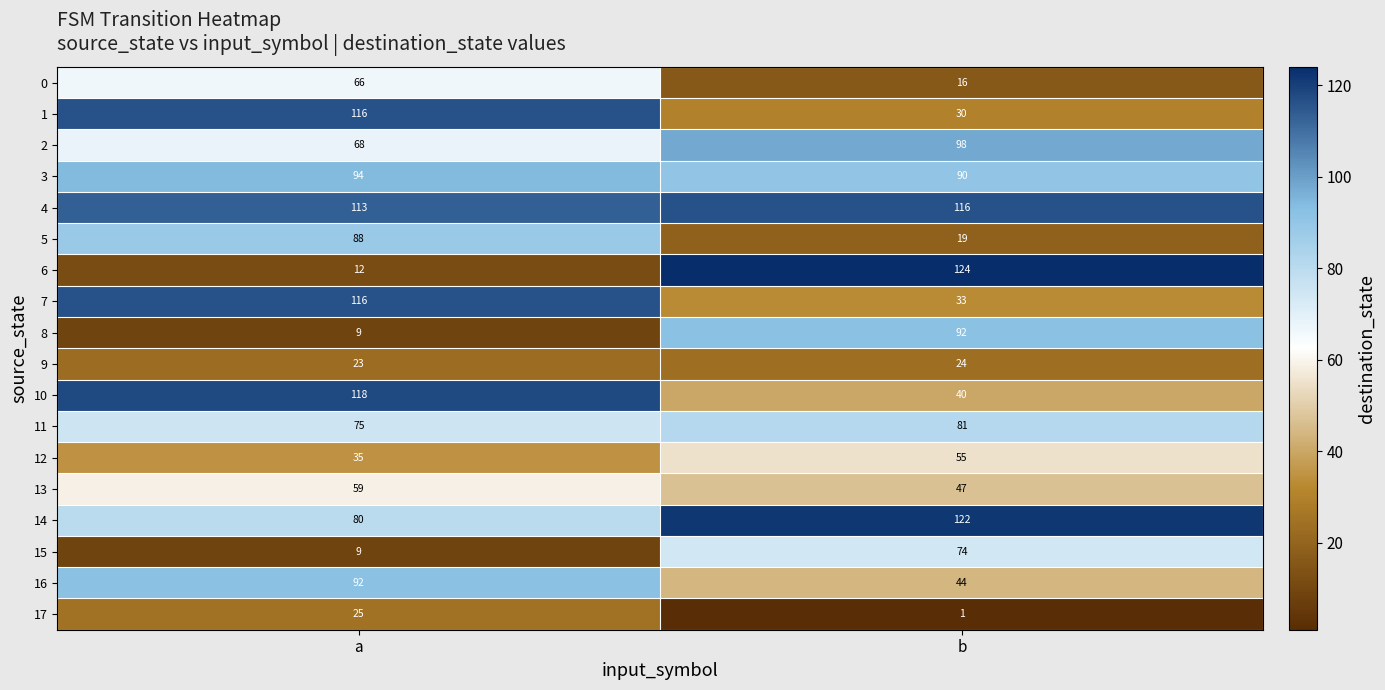

What is the total value across all series at a?

1198